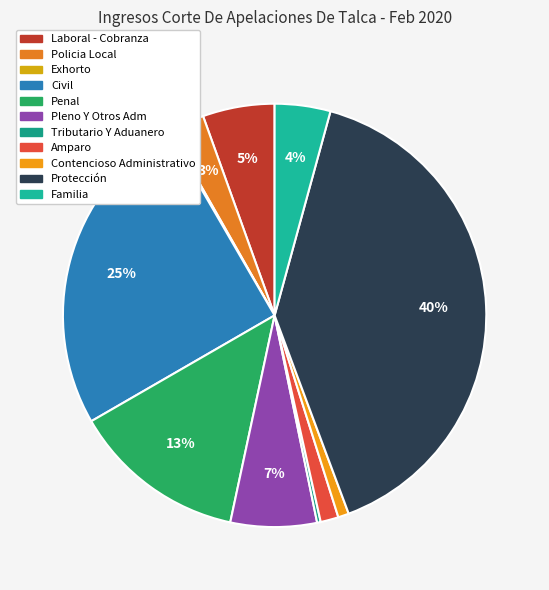

Is Pleno Y Otros Adm the majority of the pie?

No